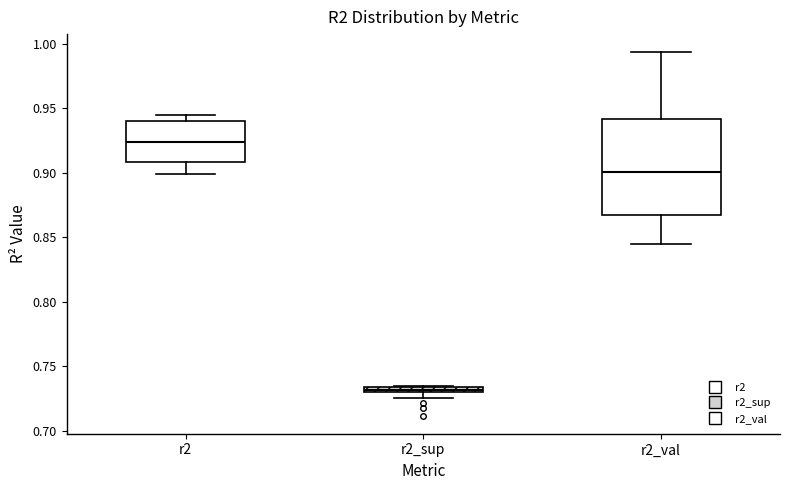

Where is the upper edge of the box for r2_sup on the y-axis? The values are not printed on the chart, so give them approximately, as read against the axis.

0.735